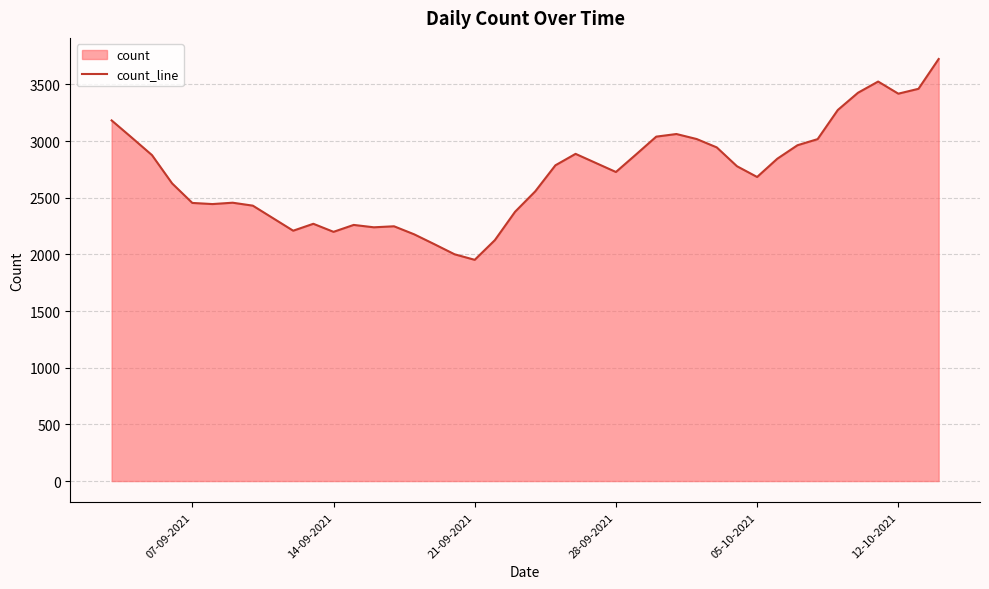

The chart shows a value of 2454 at 07-09-2021. True or false?

True